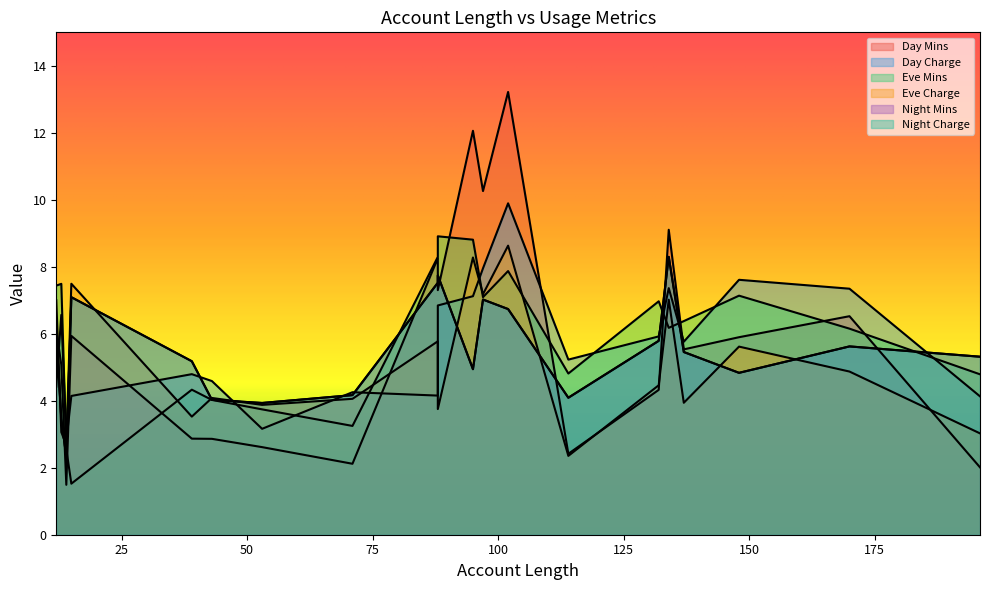

Where is Day Charge nearest to the value 6?

132